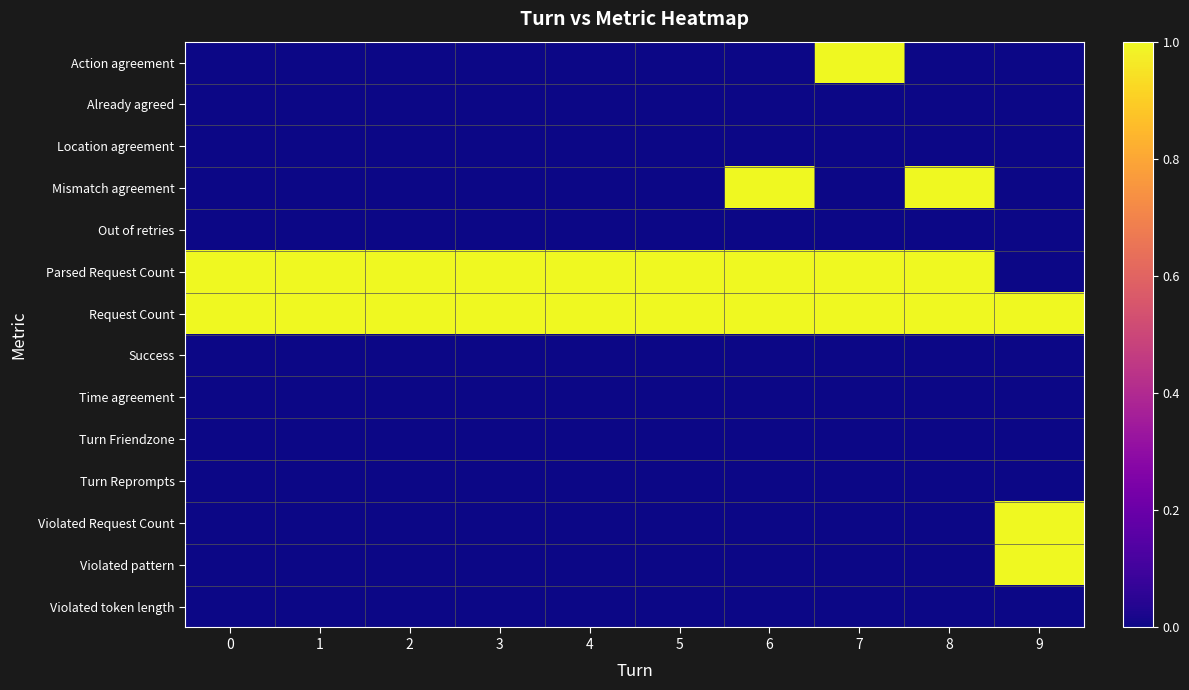

Which series has the largest total across all categories?

Request Count